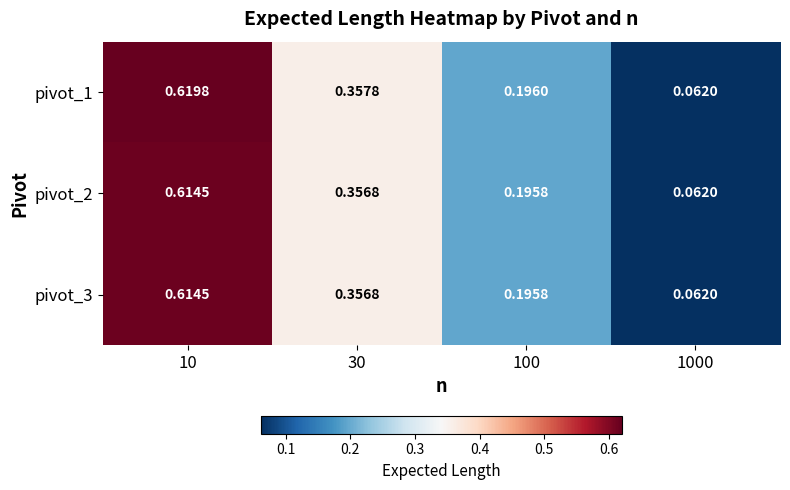

Rank the series at 1000 from highest to lowest value.

pivot_1, pivot_2, pivot_3